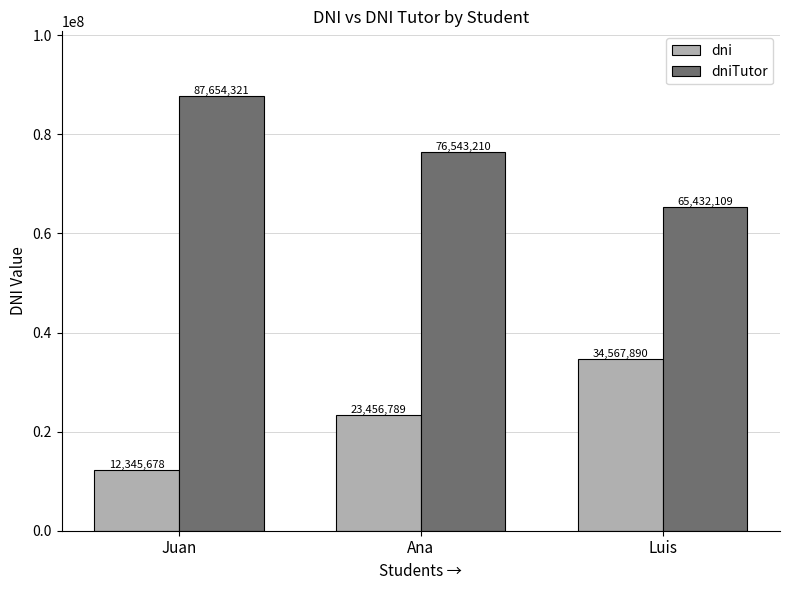

How many groups of bars are there?

3